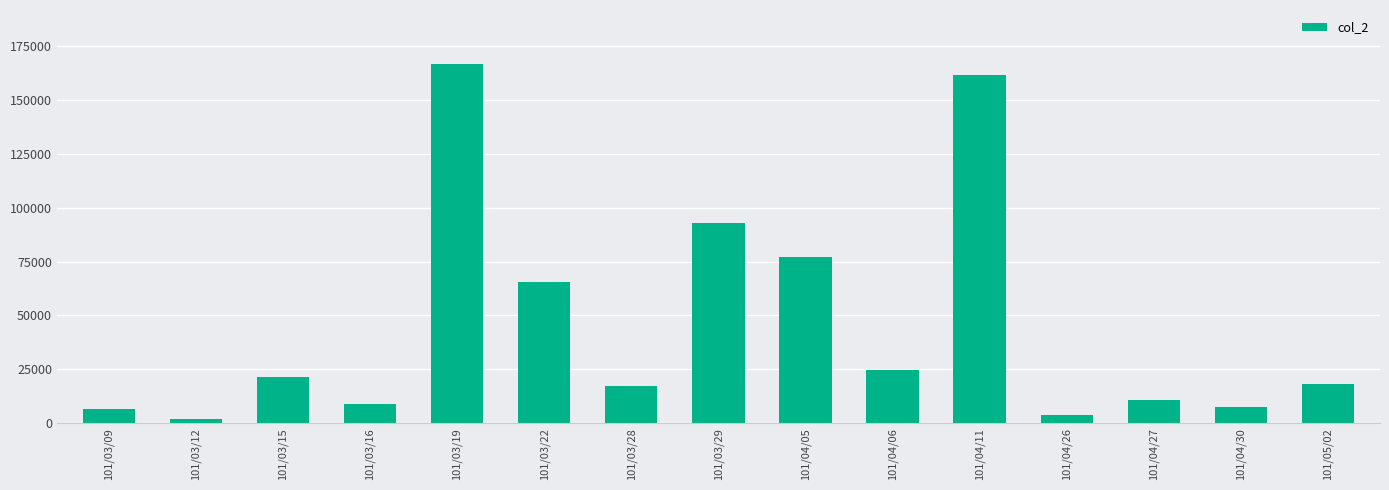

What is the greatest value displayed?

166710